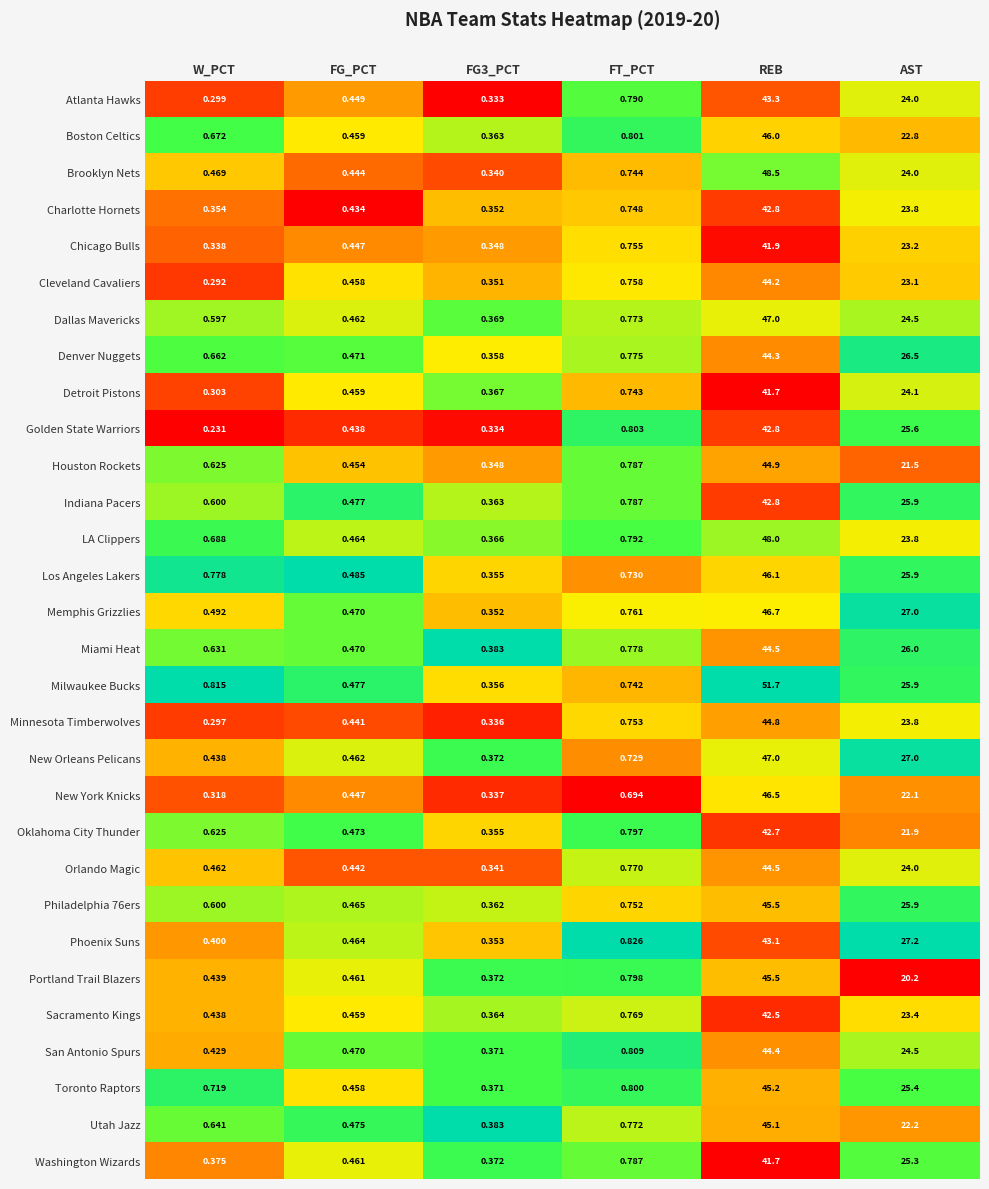

Which series has the widest spread of values?

Milwaukee Bucks